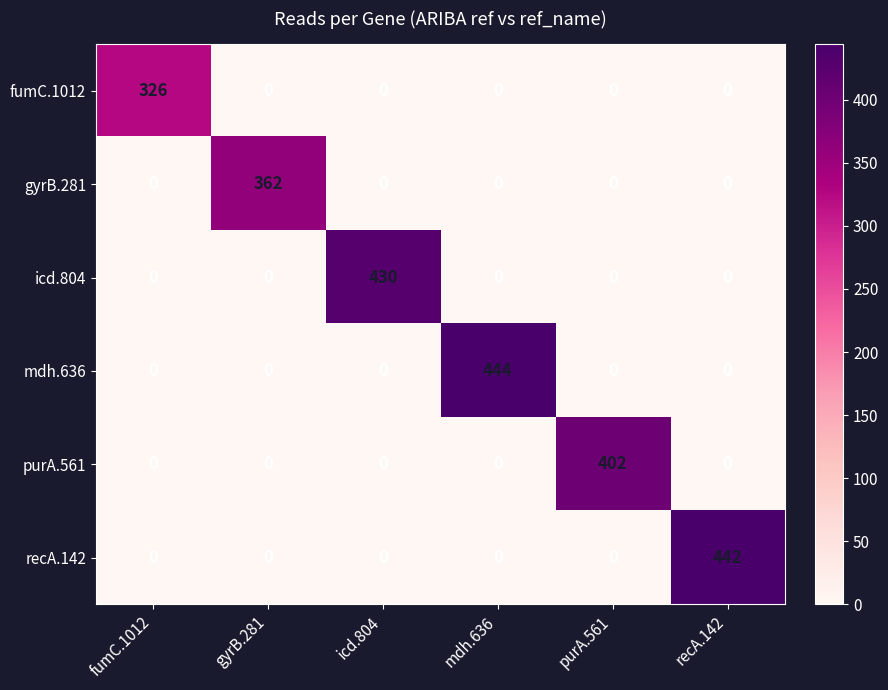

True or false: fumC.1012 has a value of -117 at icd.804.

False